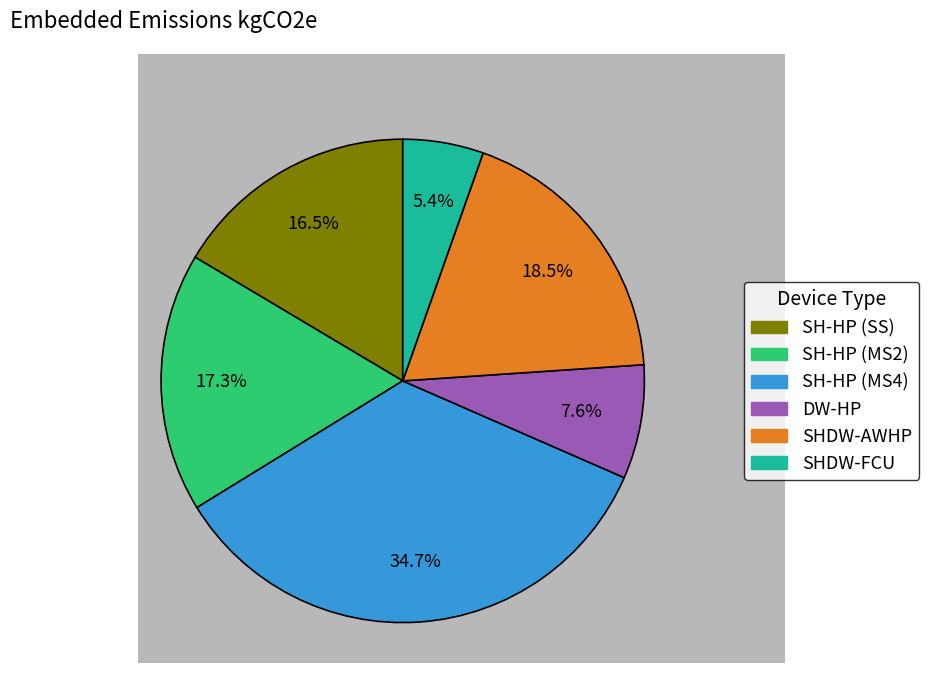

Does any single category account for the majority?

No